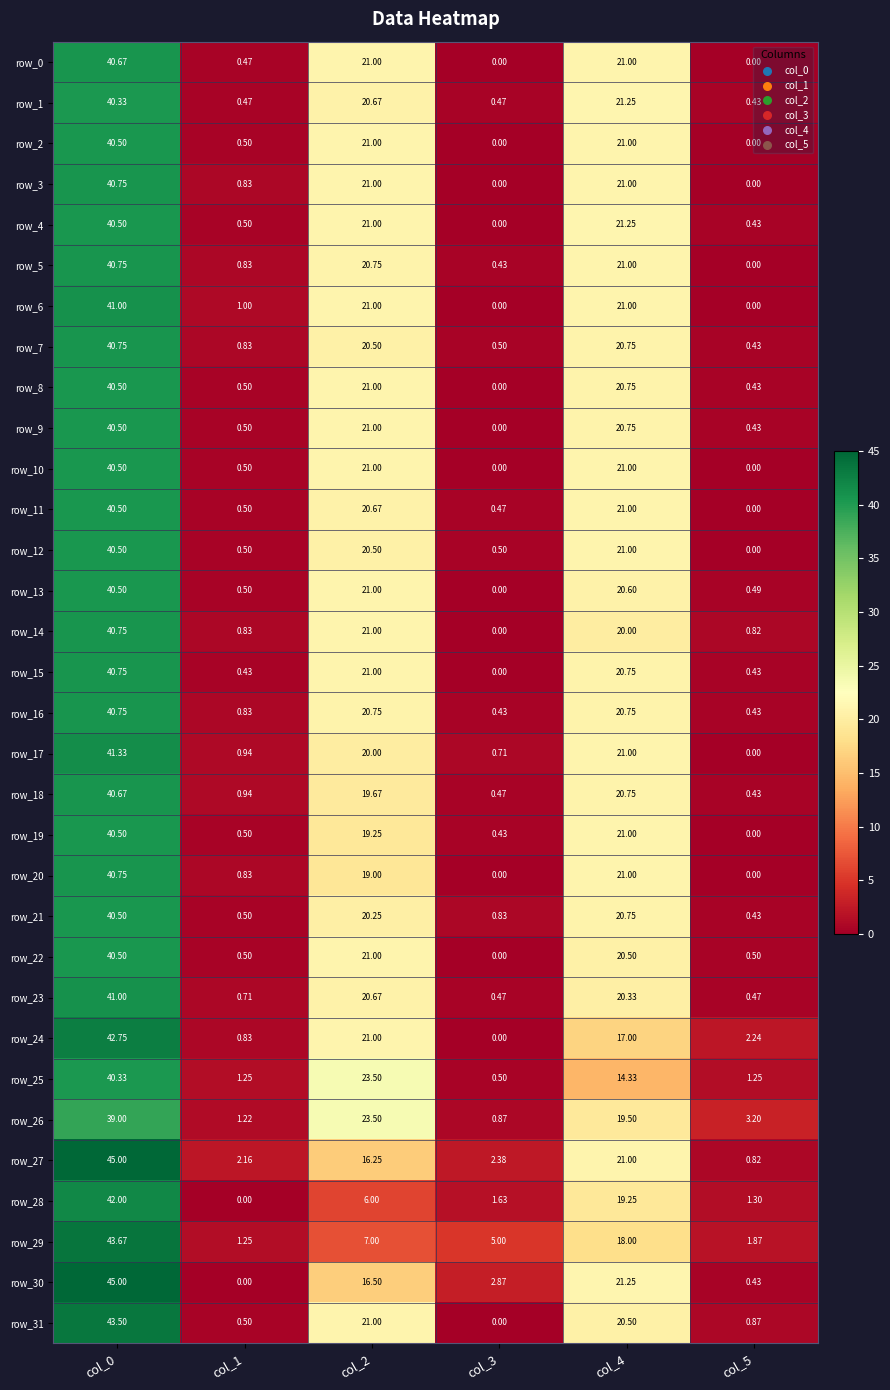

What is the spread (max minus min) of values at col_5?

3.2